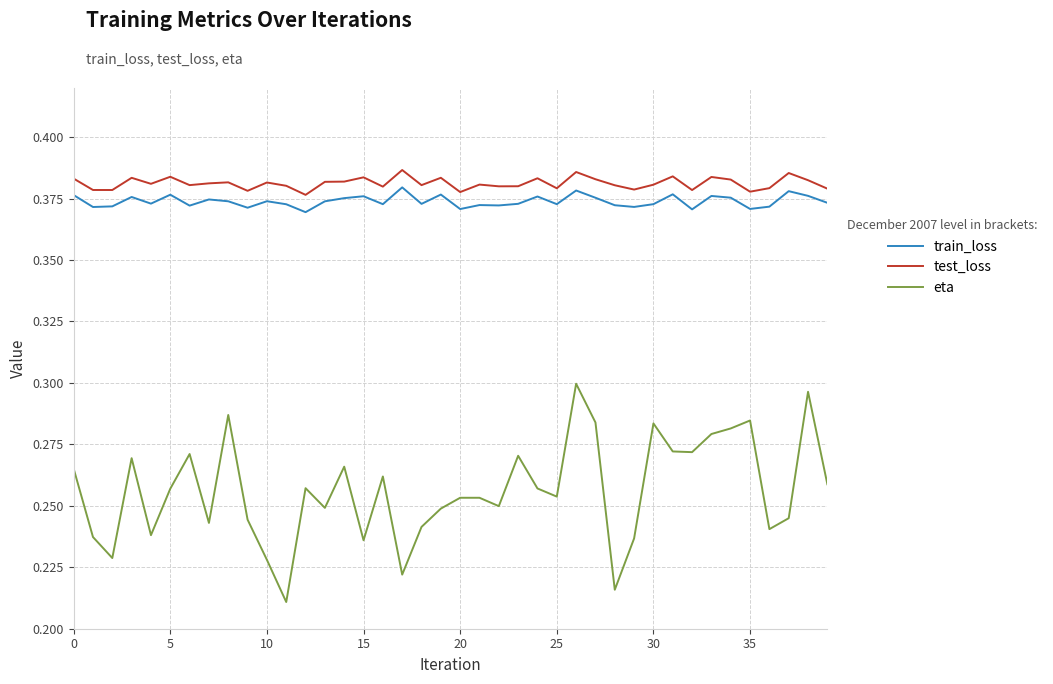

True or false: test_loss and train_loss intersect in this chart.

False